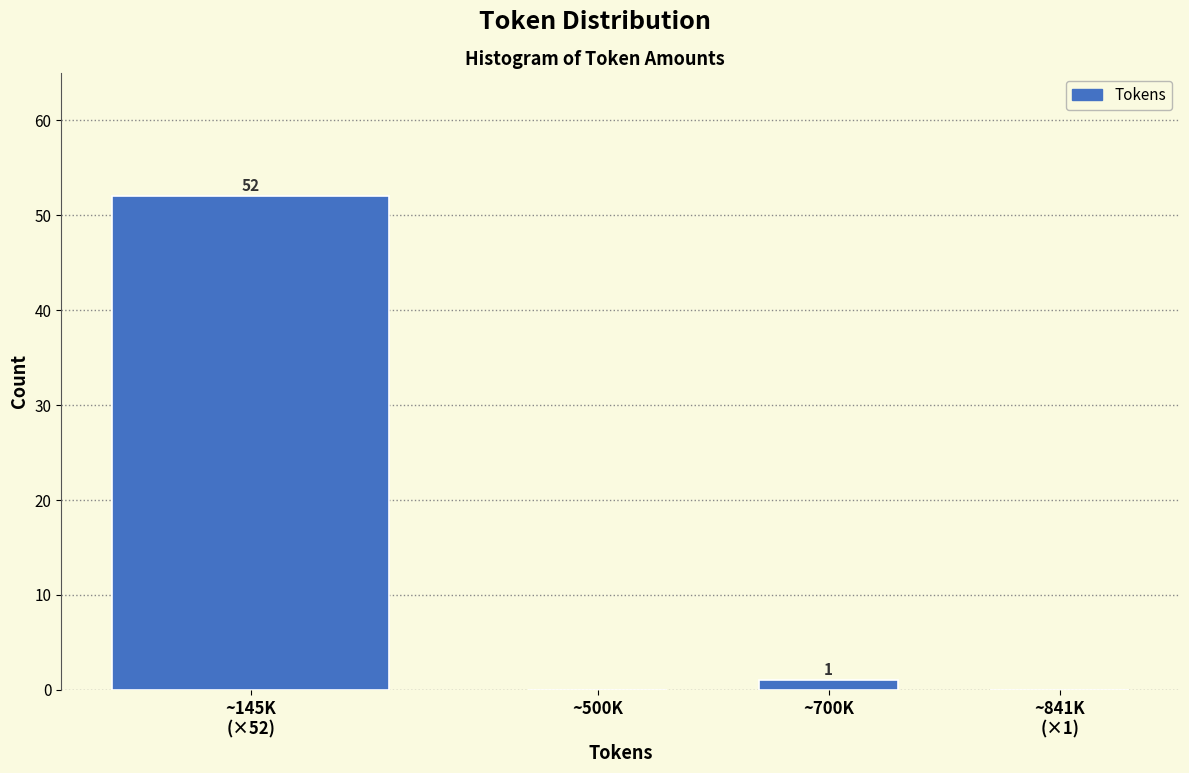

At which label is the value closest to 26?

~700K